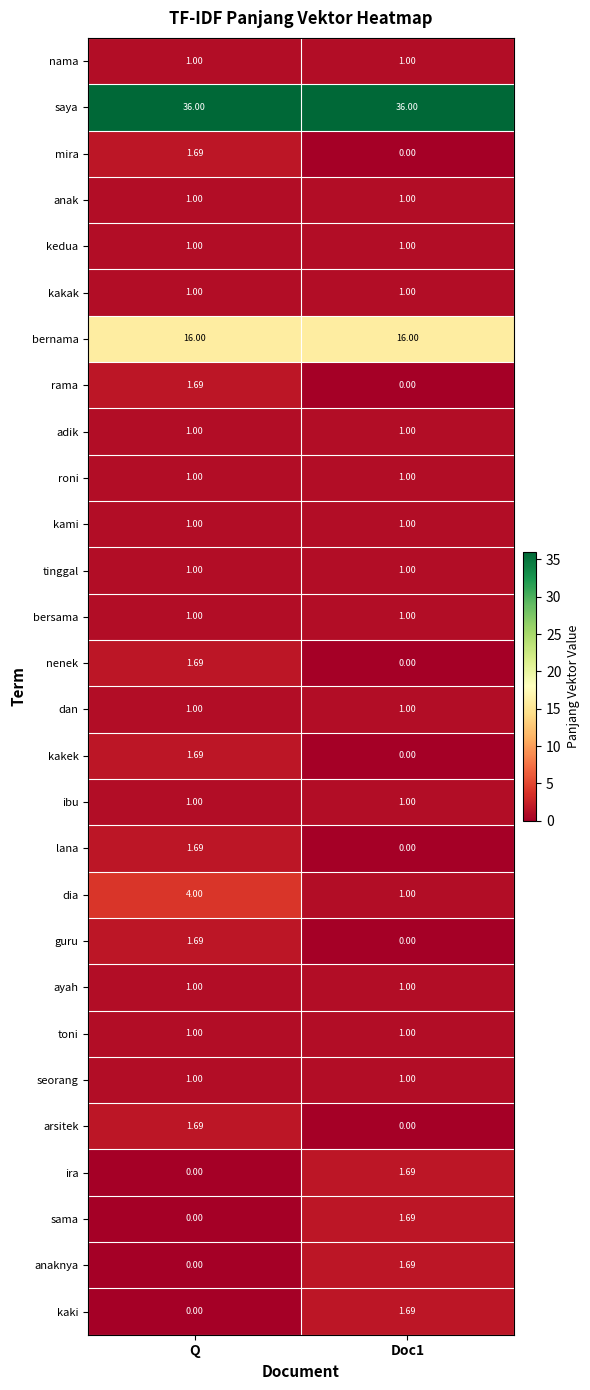

At which category is the sum across all series the highest?

Q